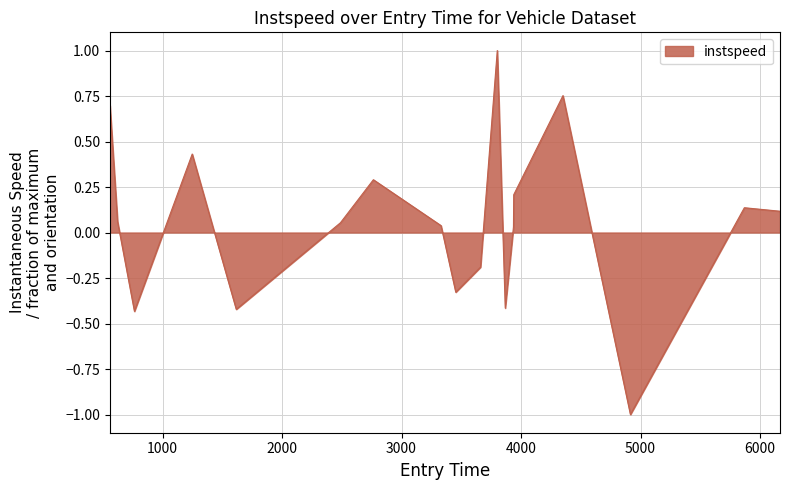

What is the difference between the maximum and minimum values?

2.0